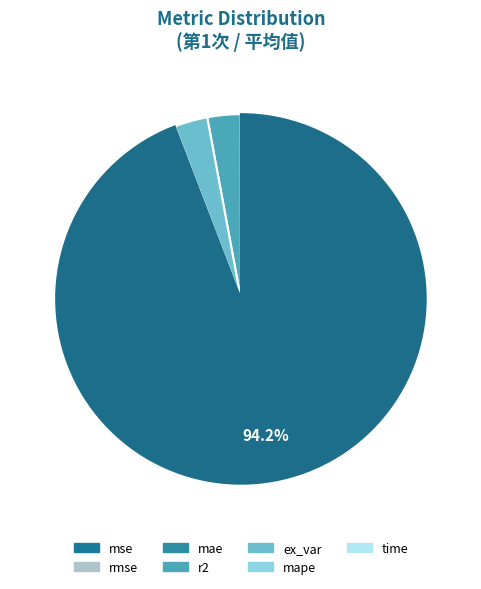

Rank the categories by value from lowest to highest.

mse, mae, mape, rmse, r2, ex_var, time